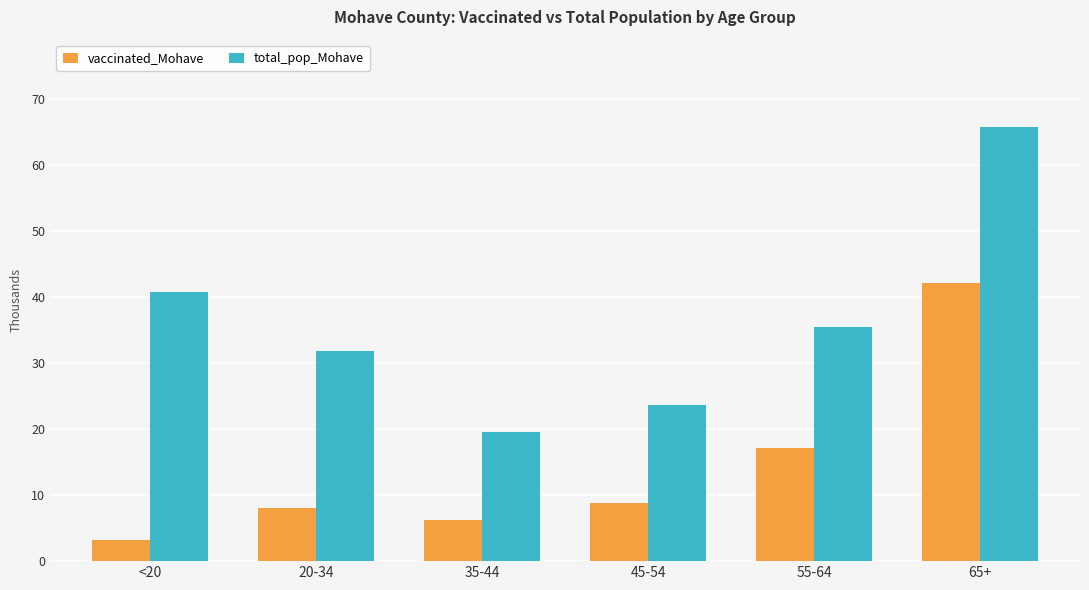

What is the difference between the highest and lowest values at 55-64?

18.3